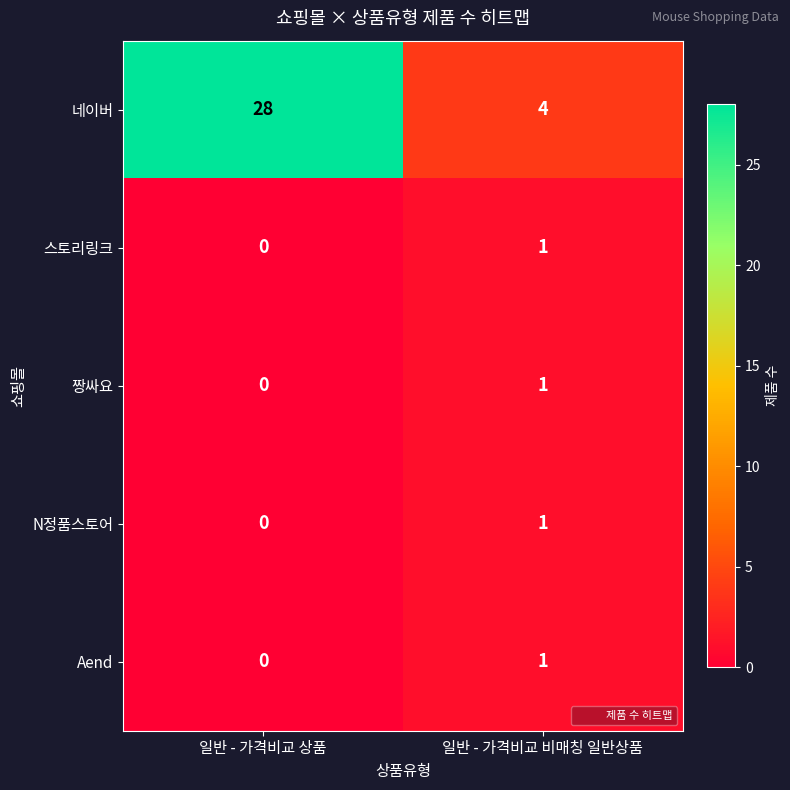

How many positive values does the Aend series have?

1